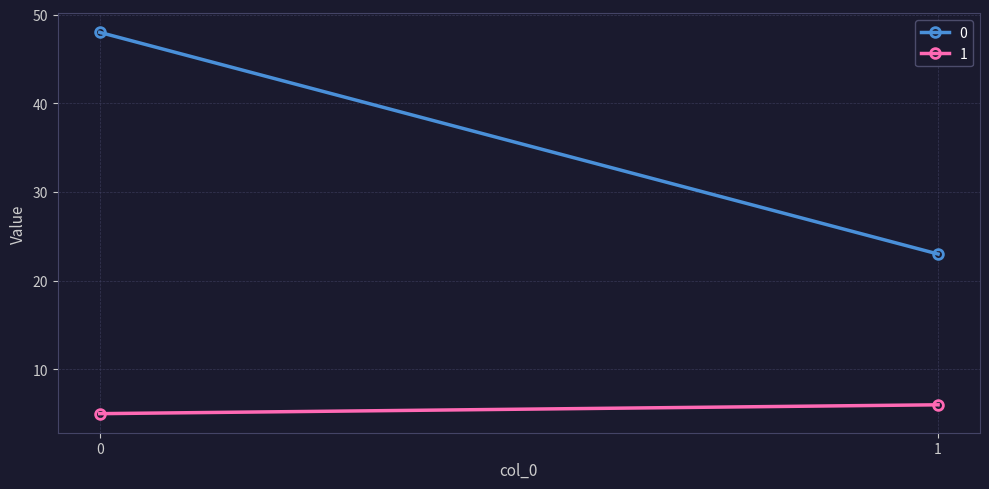

Reading right to left, transcribe all the data shown in this chart.

0: 1=23	0=48
1: 1=6	0=5